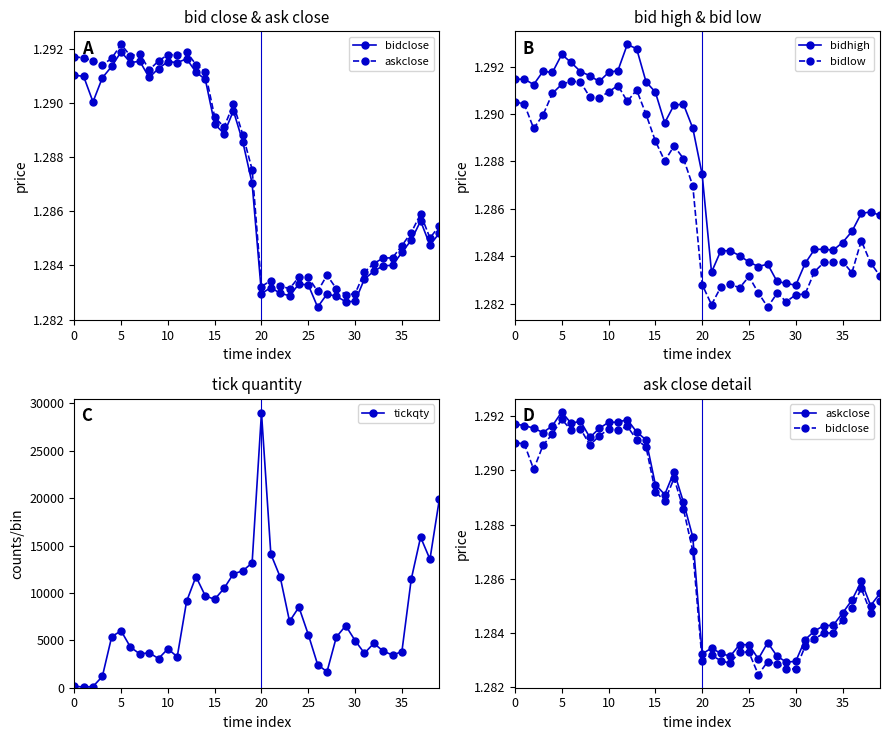

Is this an area chart (filled region under the line)?

No